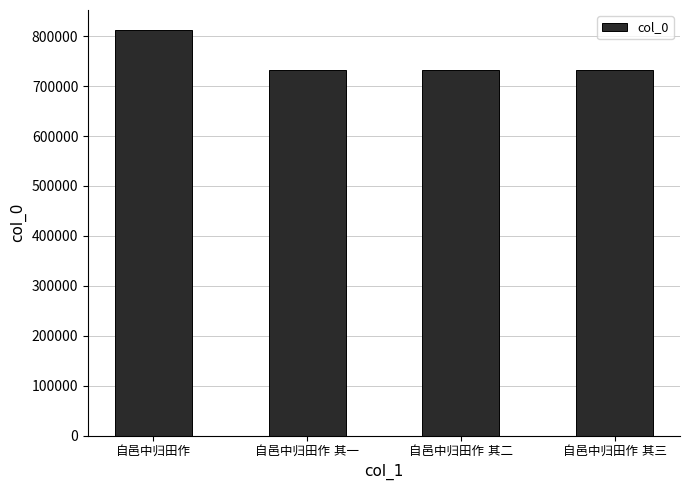

What is the difference between the maximum and minimum values?

80195